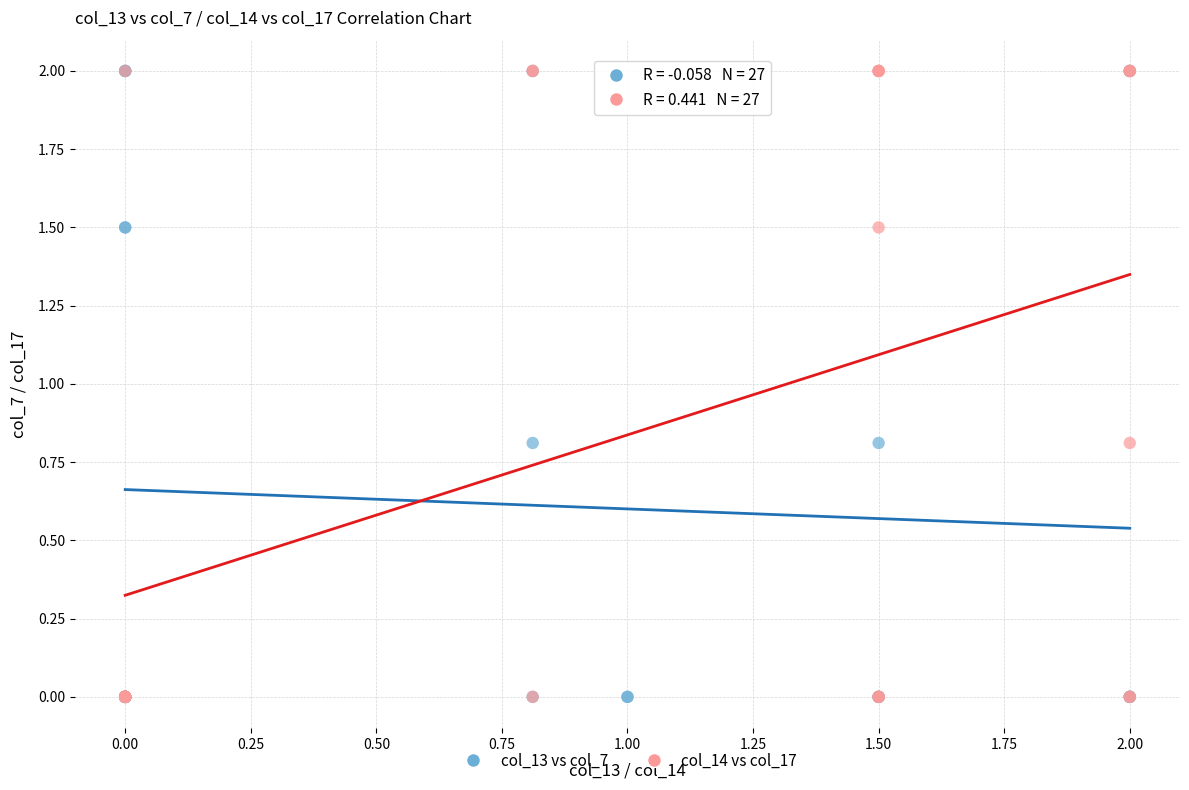

What are all the series names shown in the legend?

col_13 vs col_7, col_14 vs col_17